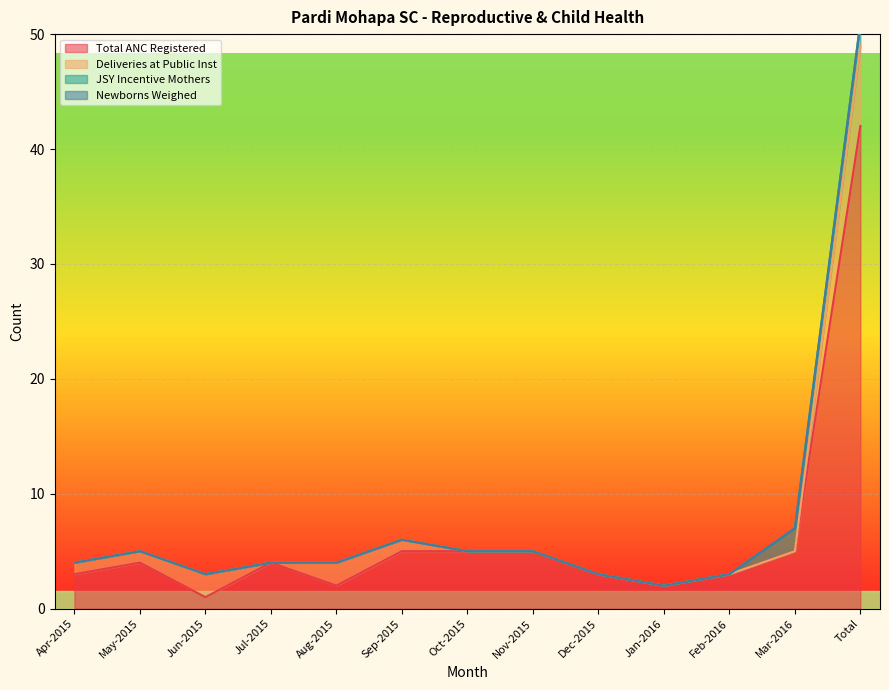

Between Jan-2016 and Nov-2015, which is larger?

Nov-2015